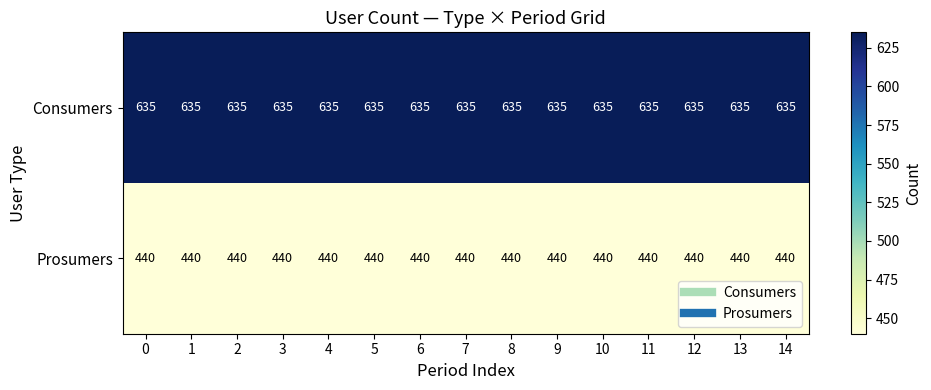

List the series in order of their peak value, highest first.

Consumers, Prosumers